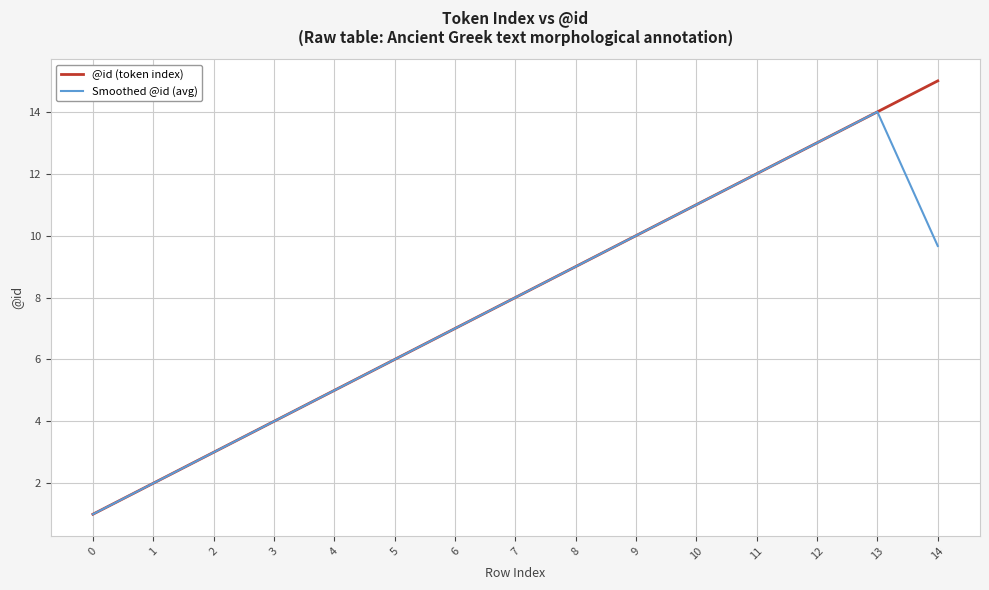

The value of Smoothed @id (avg) at 3 is 4.0. True or false?

True